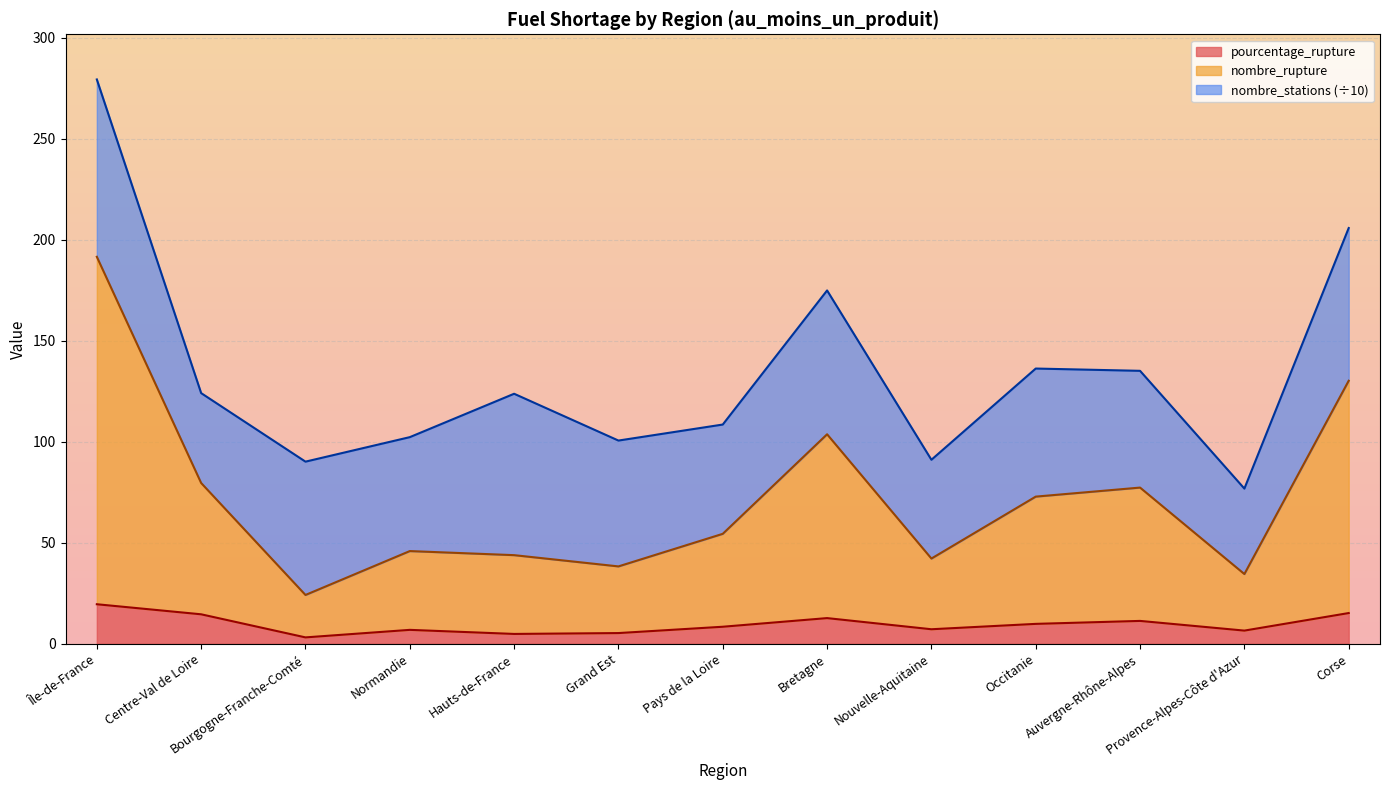

Is it true that pourcentage_rupture equals 12.7 at Bretagne?

True